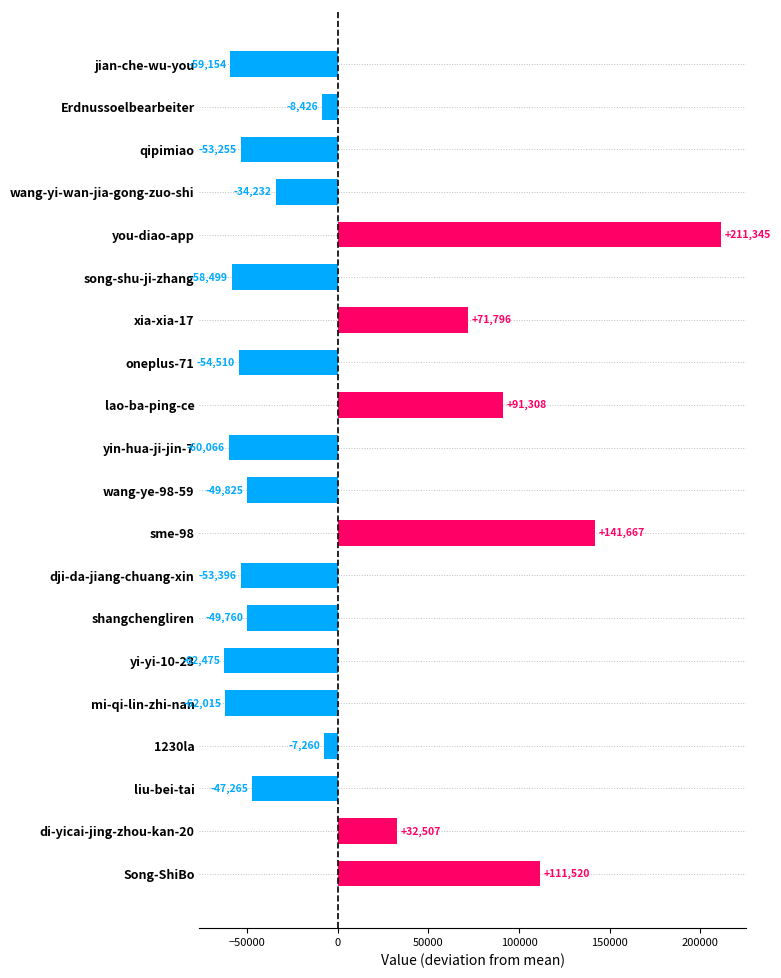

Are the bars horizontal?

Yes